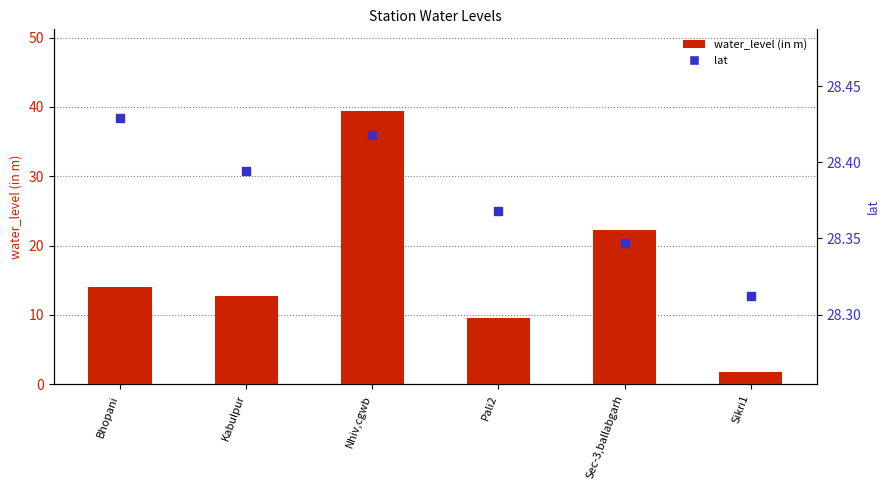

Which series contains the highest Y value?

water_level (in m)